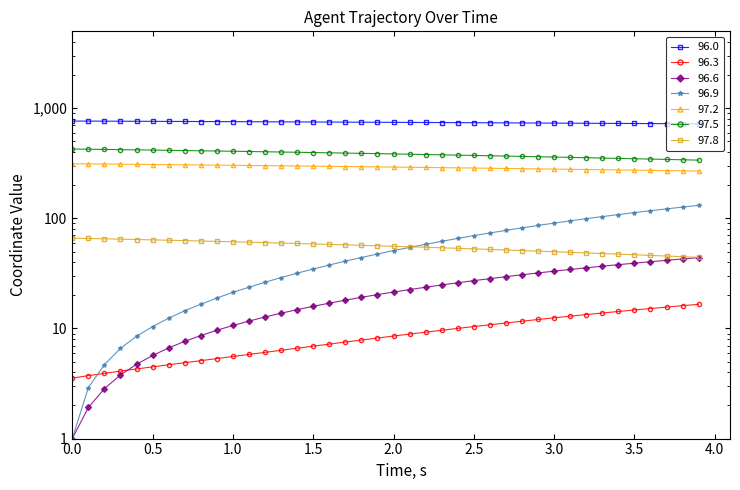

True or false: Y has more than 0 interior local peaks.

False